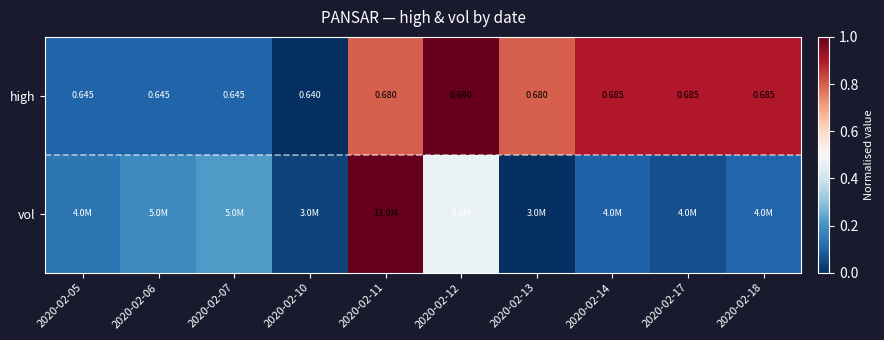

The high series shows 0.5 at 2020-02-10. True or false?

False